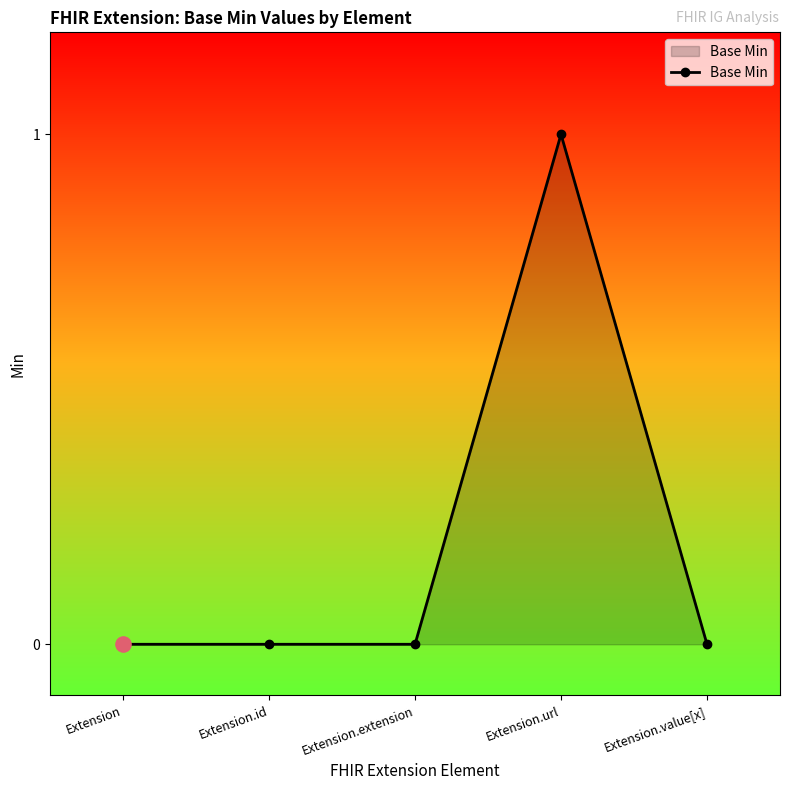

What is the change in value from Extension.id to Extension.url?

+1